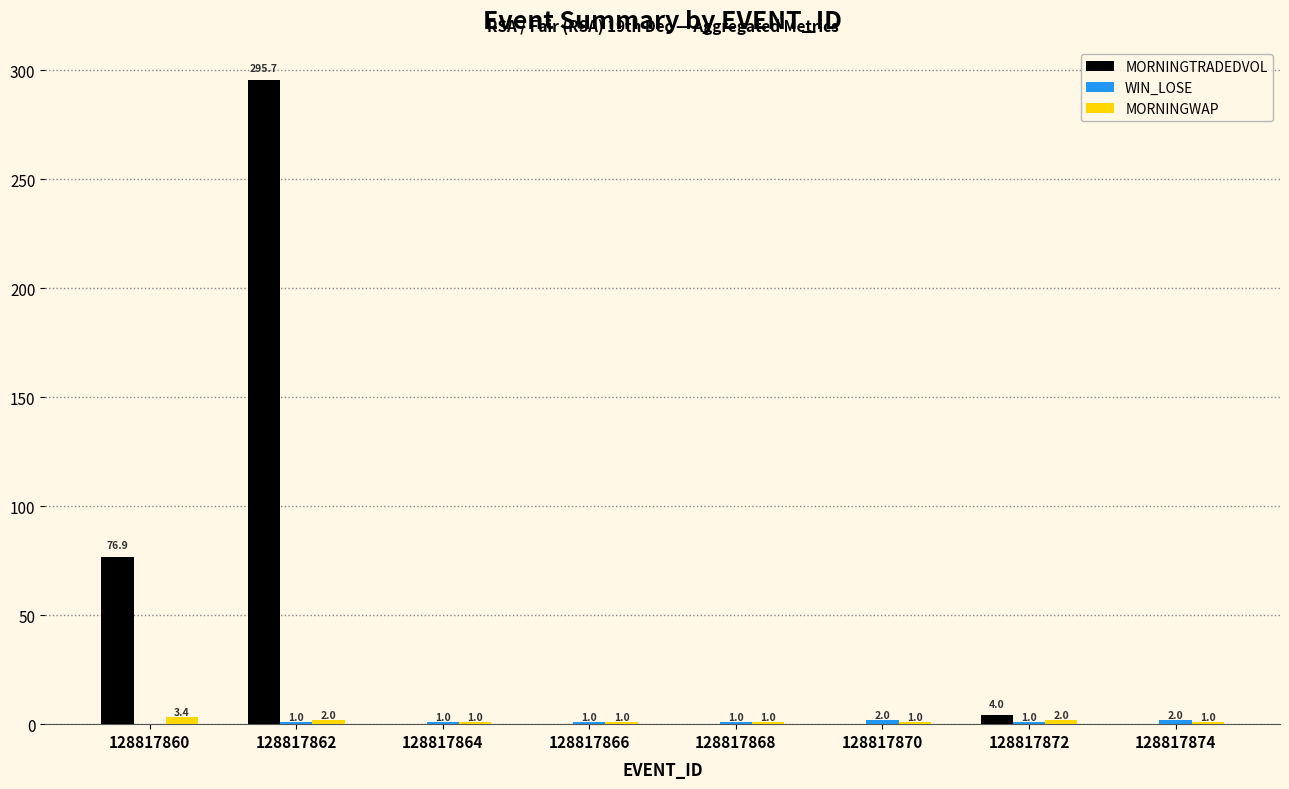

Which series has the largest total across all categories?

MORNINGTRADEDVOL